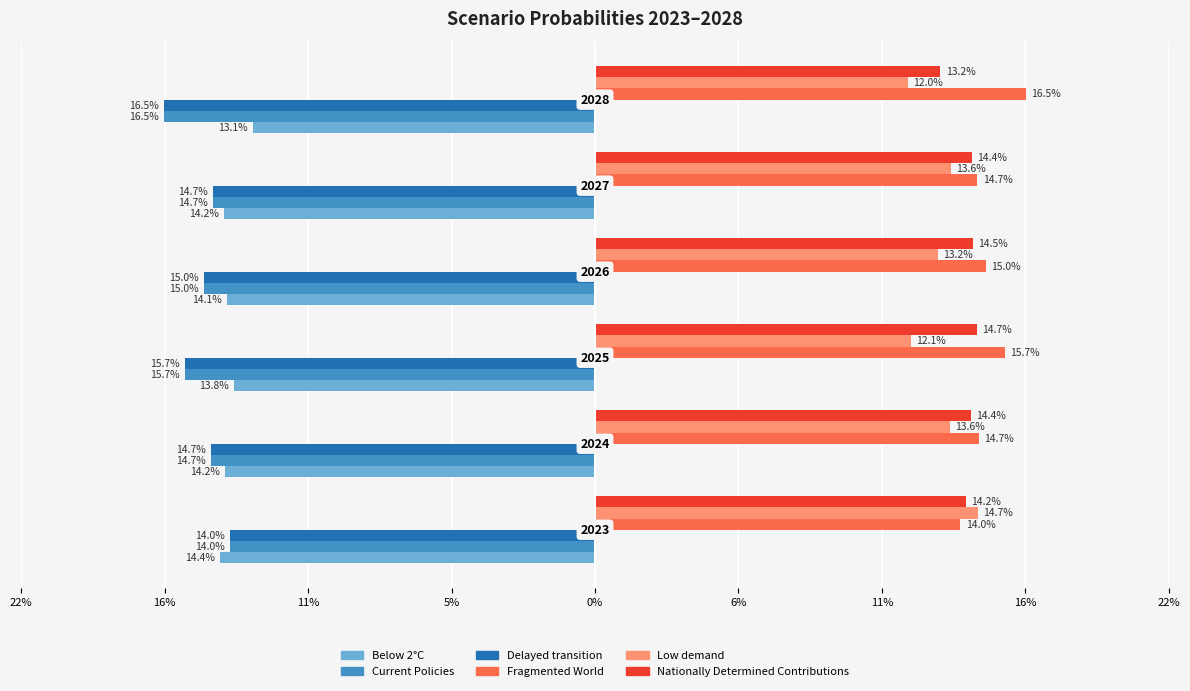

At how many categories does at least one series exceed 0?

6